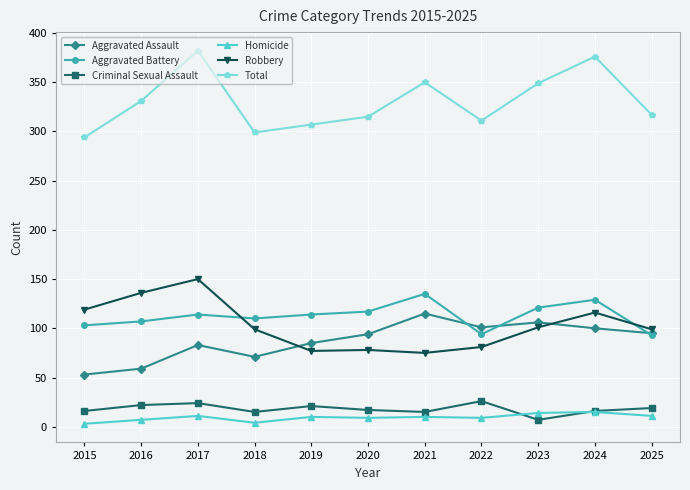

What is the difference between the maximum and second lowest values in the Criminal Sexual Assault series?

11